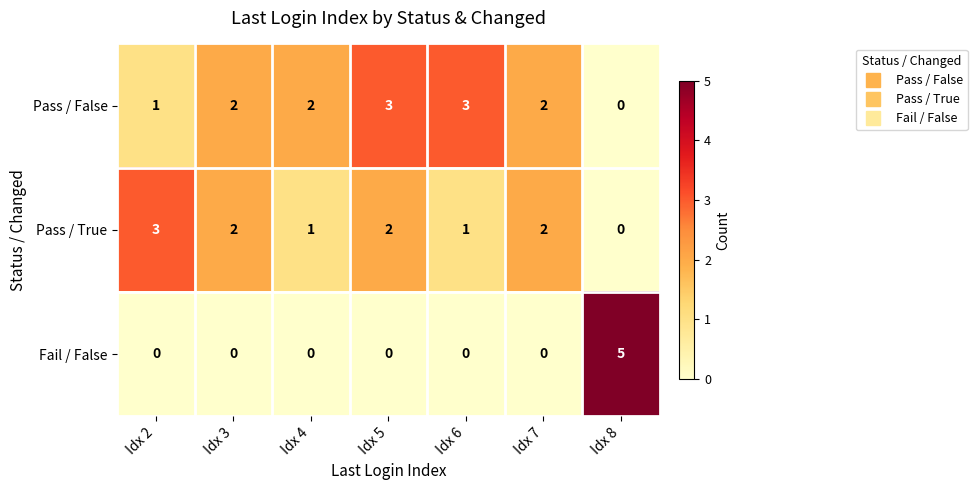

Where is Pass / False nearest to the value 1?

Idx 2